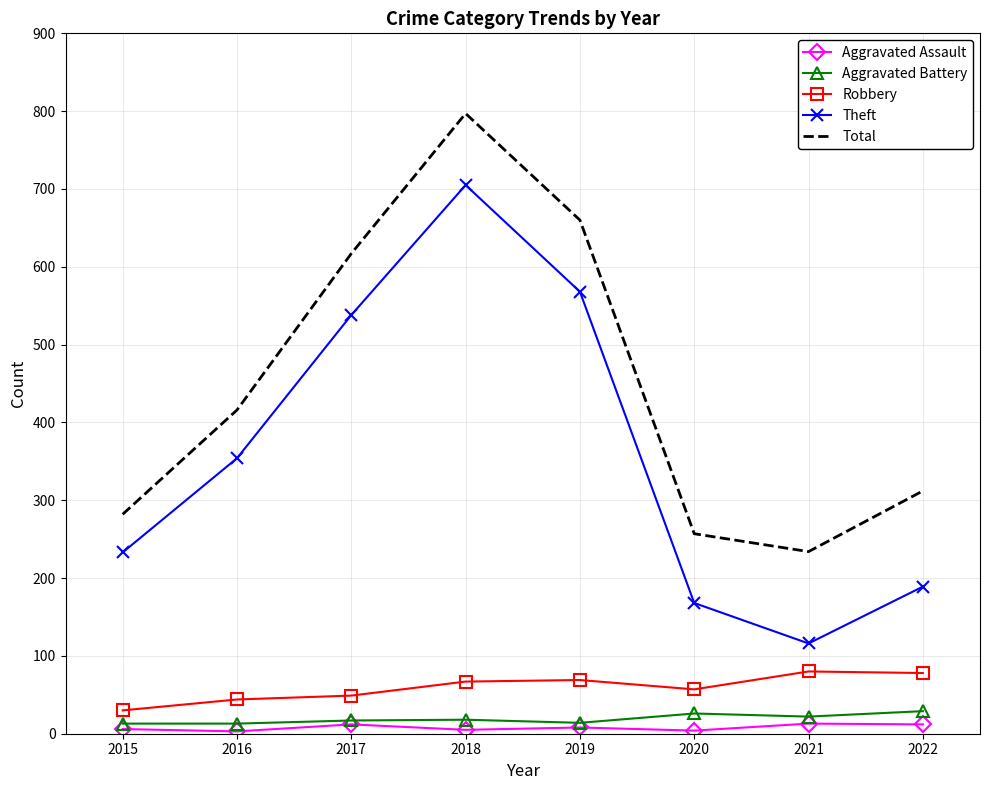

What is the maximum value for Total?

797